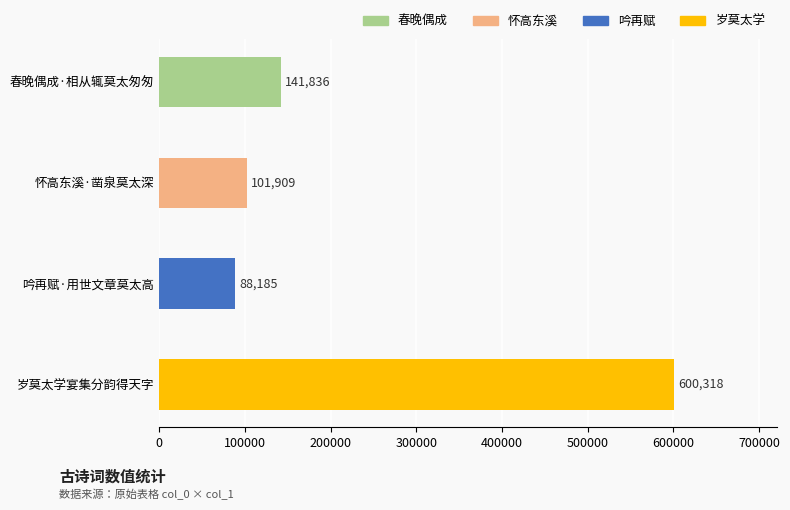

What is the sum of the values at 吟再赋·用世文章莫太高 and 春晚偶成·相从辄莫太匆匆?

230021